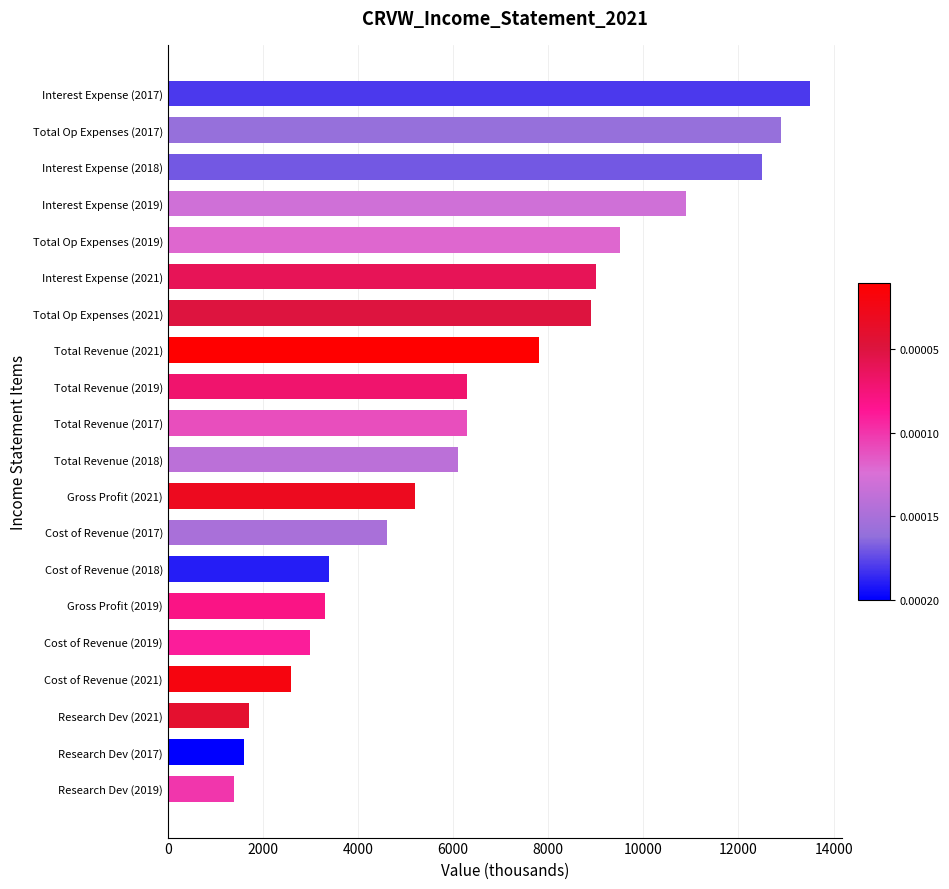

Between Gross Profit (2019) and Total Op Expenses (2019), which is larger?

Total Op Expenses (2019)